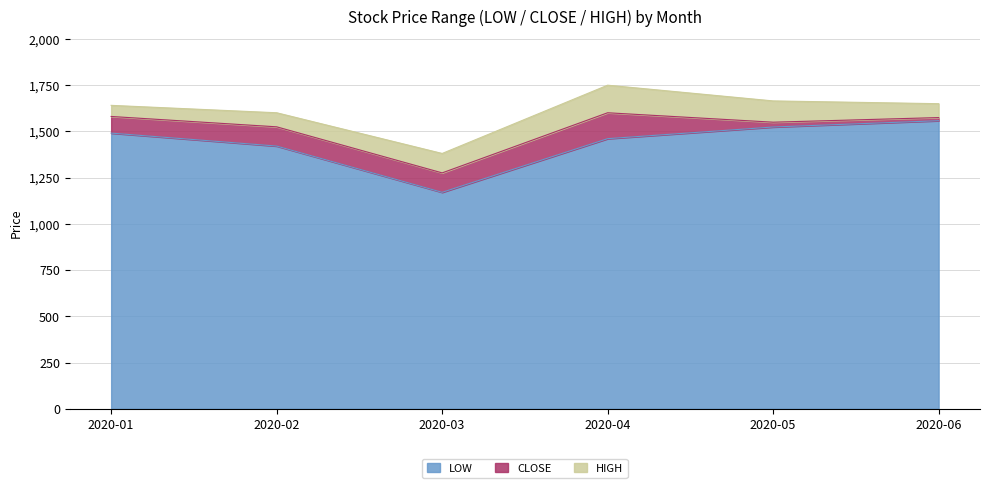

True or false: HIGH and CLOSE intersect in this chart.

False